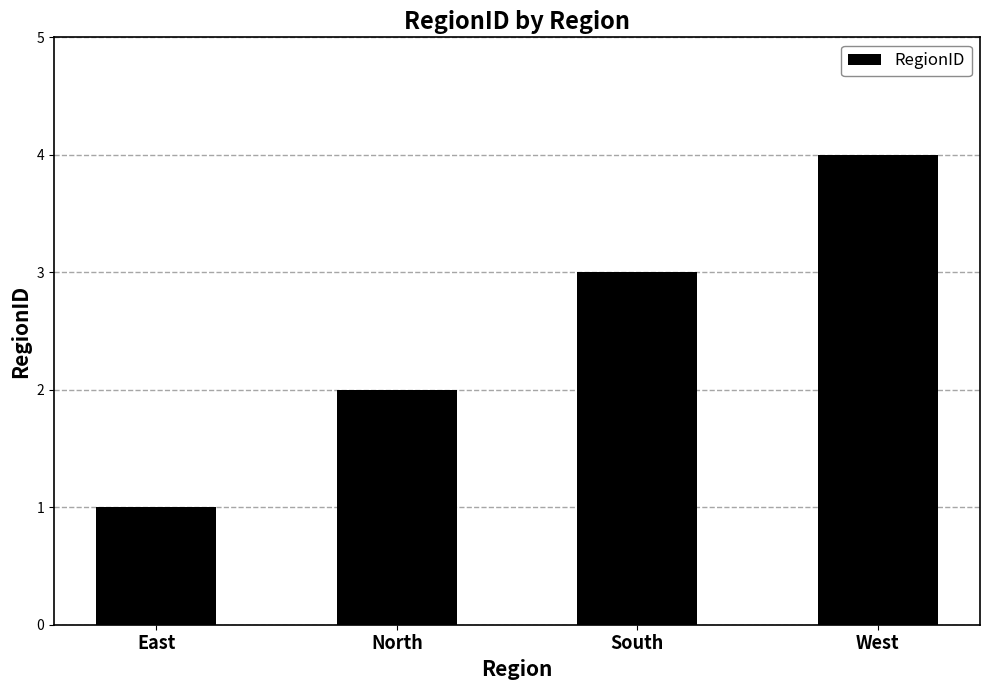

Does the chart contain any negative values?

No